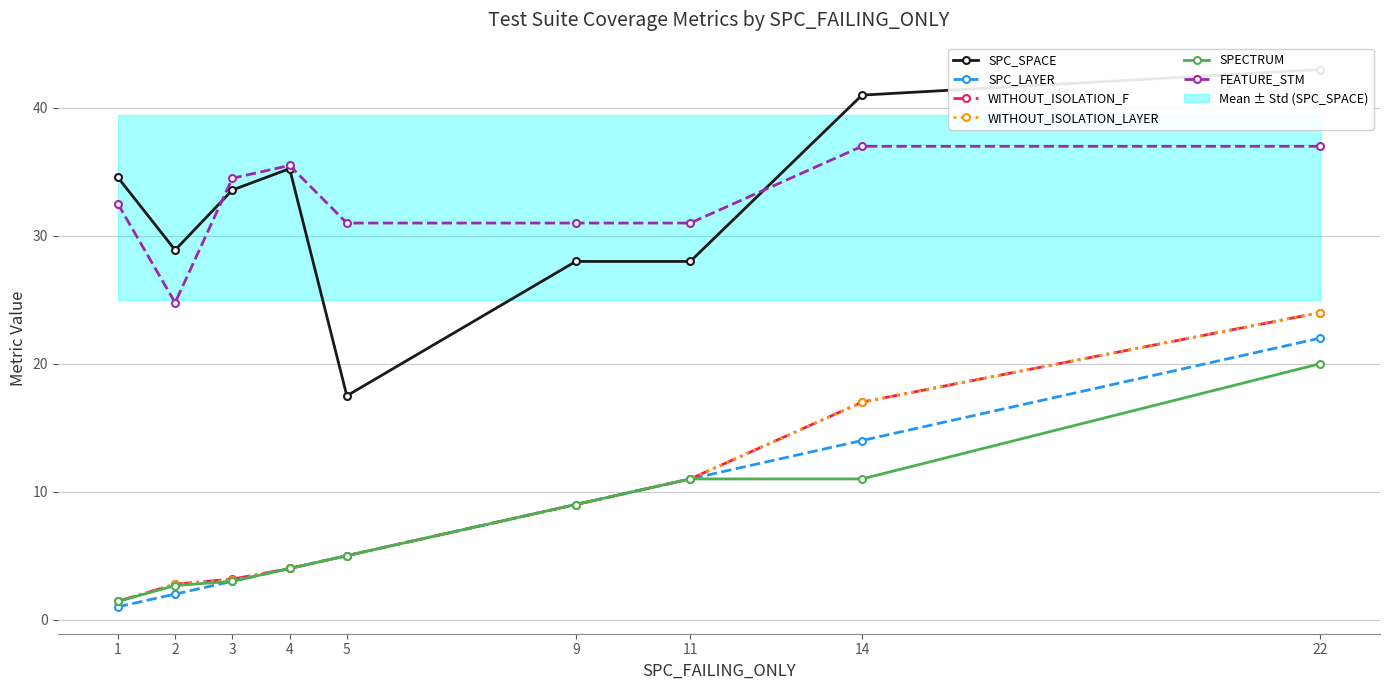

What is the value of the SPC_SPACE point at the 2nd from the left?

28.9